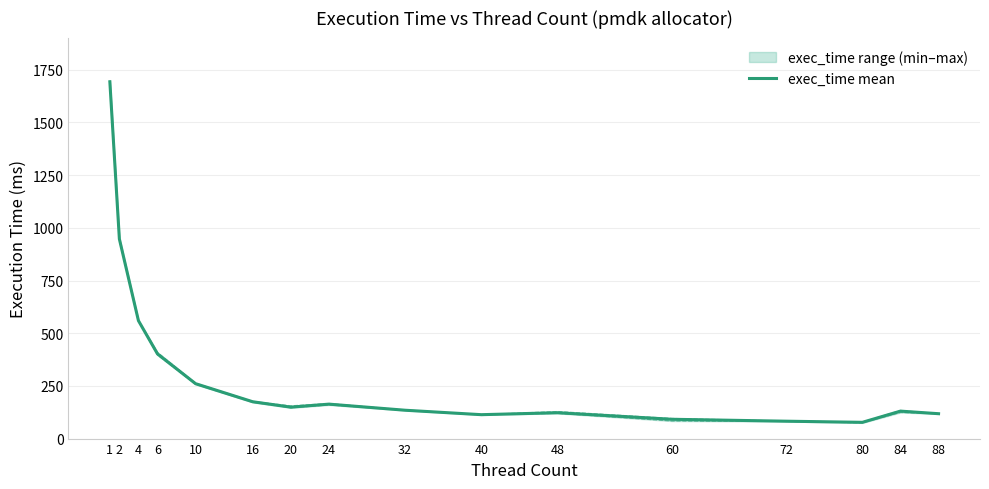

Which label corresponds to the smallest value in the chart?

80